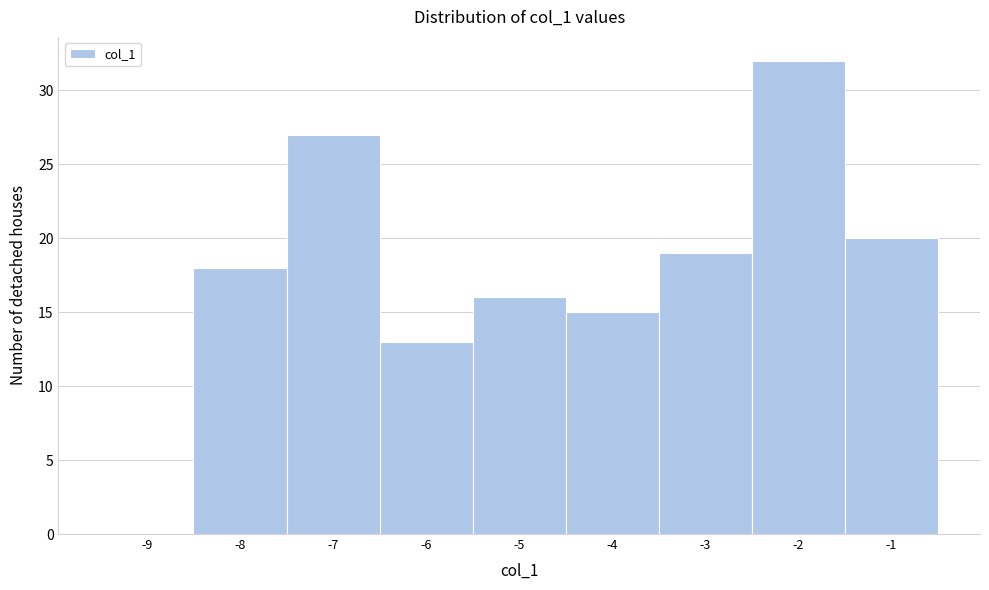

Reading left to right, what are all the values shown in this chart?

-9=0	-8=18	-7=27	-6=13	-5=16	-4=15	-3=19	-2=32	-1=20